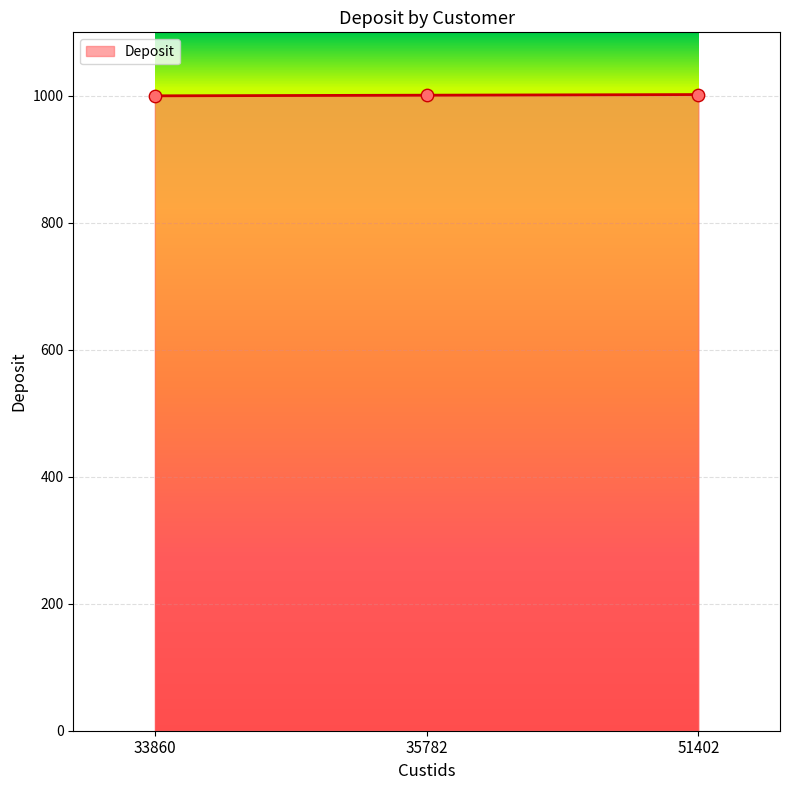

What is the change in value from 33860 to 35782?

+1